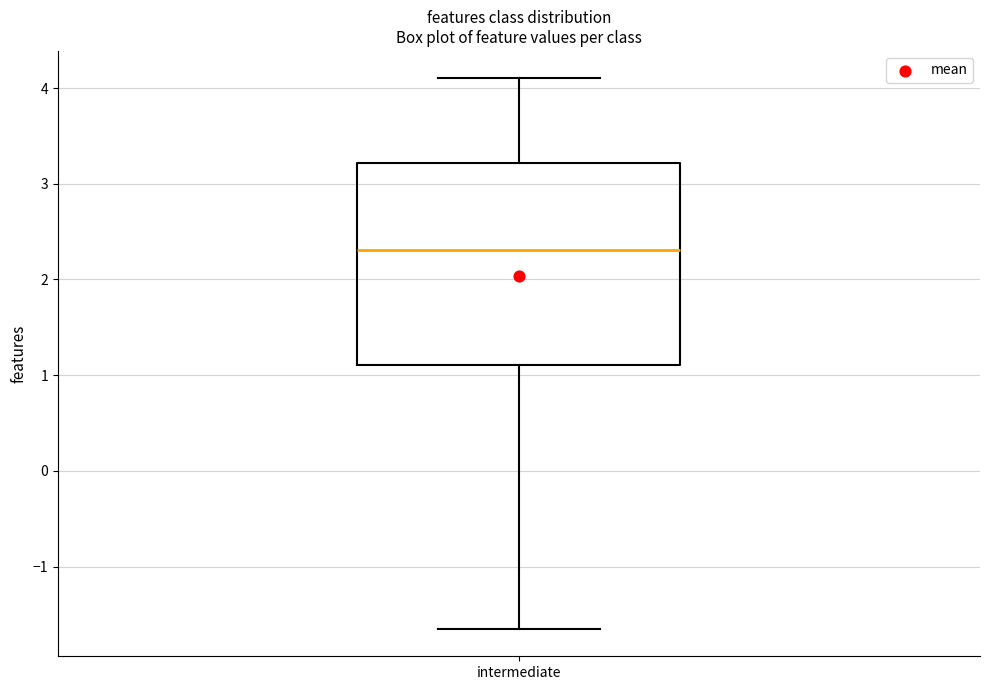

Where does the median line of the box for intermediate sit on the y-axis? The values are not printed on the chart, so give them approximately, as read against the axis.

2.3